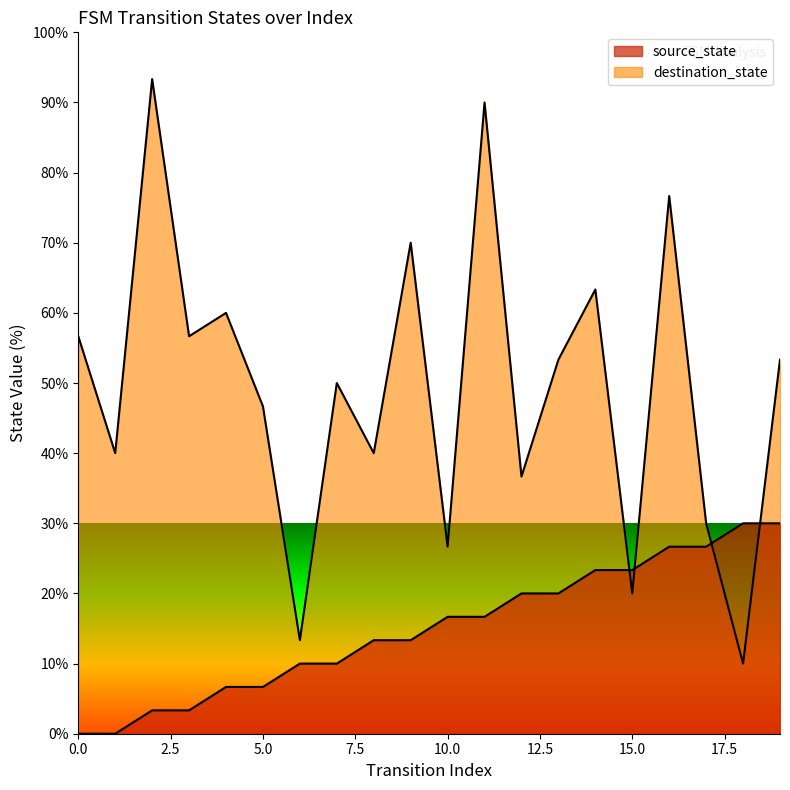

Reading left to right, what are all the values shown in this chart?

source_state: 0=0.0	1=0.0	2=3.3	3=3.3	4=6.7	5=6.7	6=10.0	7=10.0	8=13.3	9=13.3	10=16.7	11=16.7	12=20.0	13=20.0	14=23.3	15=23.3	16=26.7	17=26.7	18=30.0	19=30.0
destination_state: 0=56.7	1=40.0	2=93.3	3=56.7	4=60.0	5=46.7	6=13.3	7=50.0	8=40.0	9=70.0	10=26.7	11=90.0	12=36.7	13=53.3	14=63.3	15=20.0	16=76.7	17=30.0	18=10.0	19=53.3